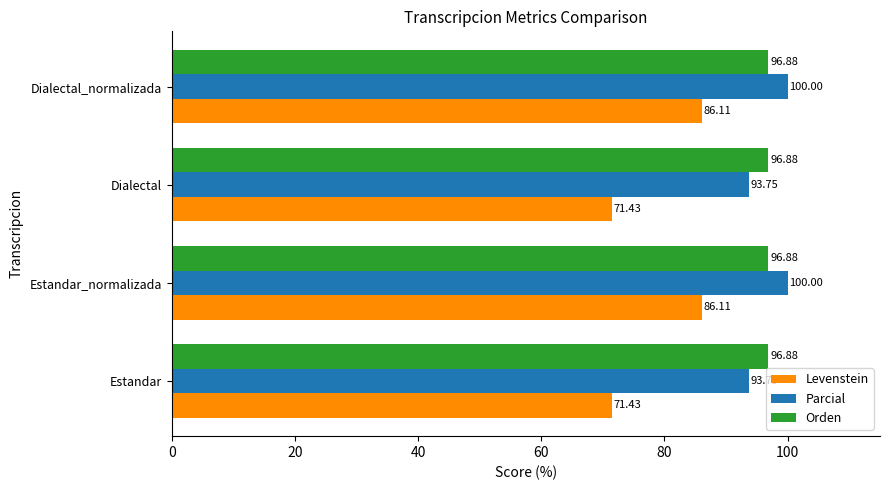

At Dialectal, list the series in order from largest to smallest.

Orden, Parcial, Levenstein